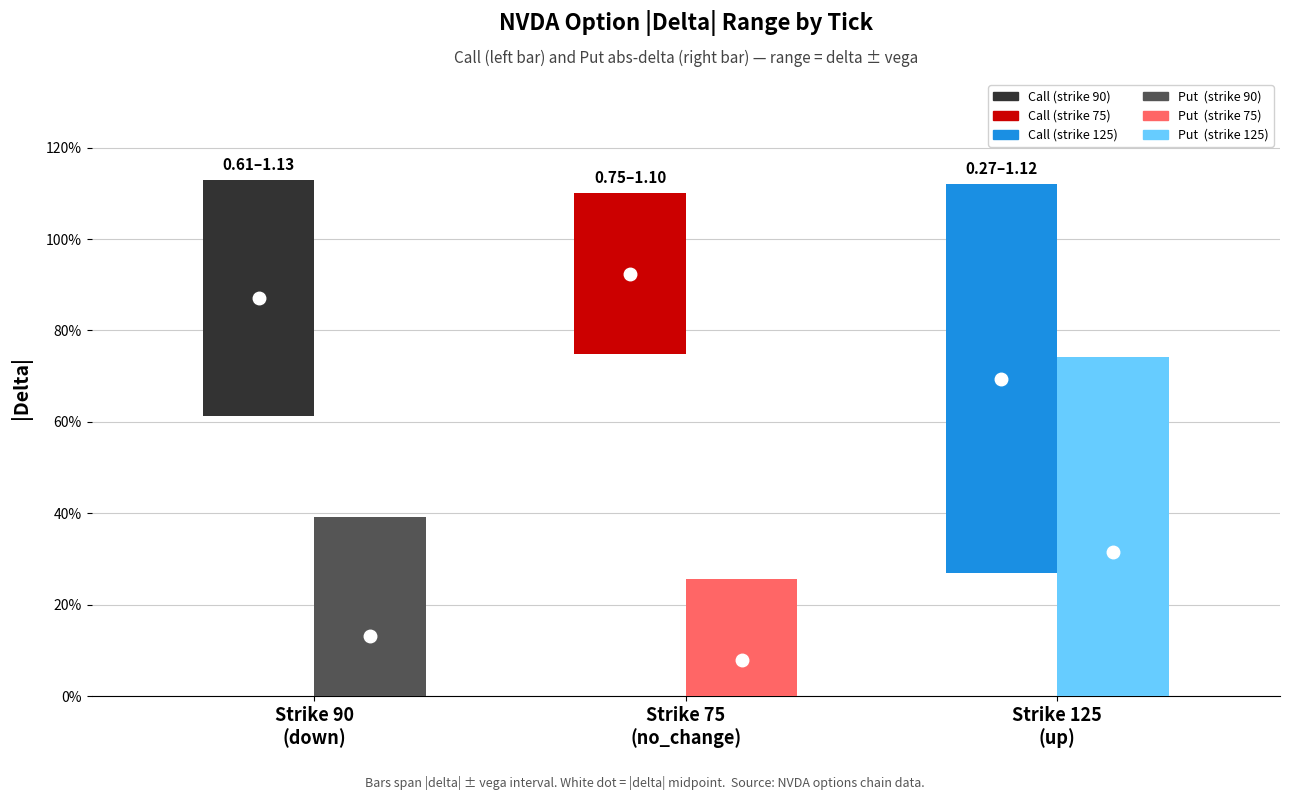

What is the difference between the second highest and minimum values in the Call delta series?

0.2